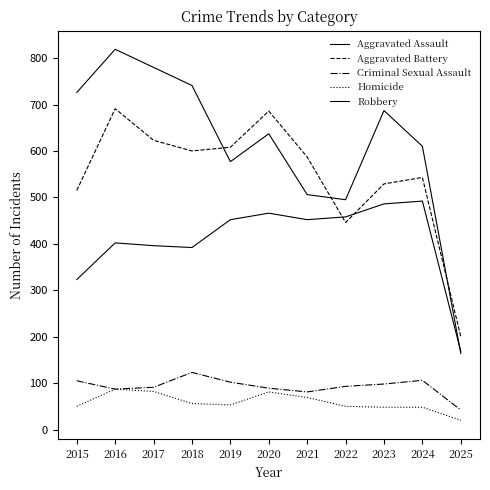

At which label does Robbery reach its peak?

2016